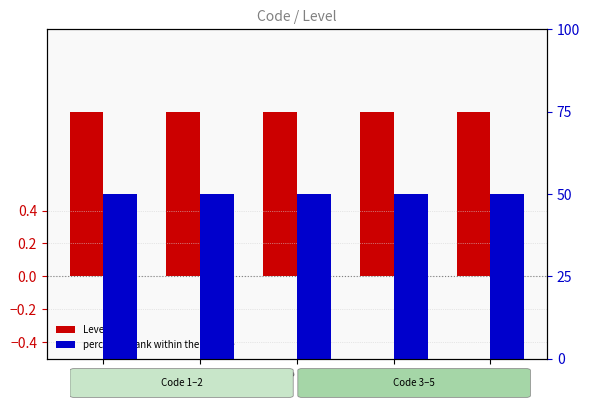

The value of percentile rank within the sample at 4 is 50. True or false?

True